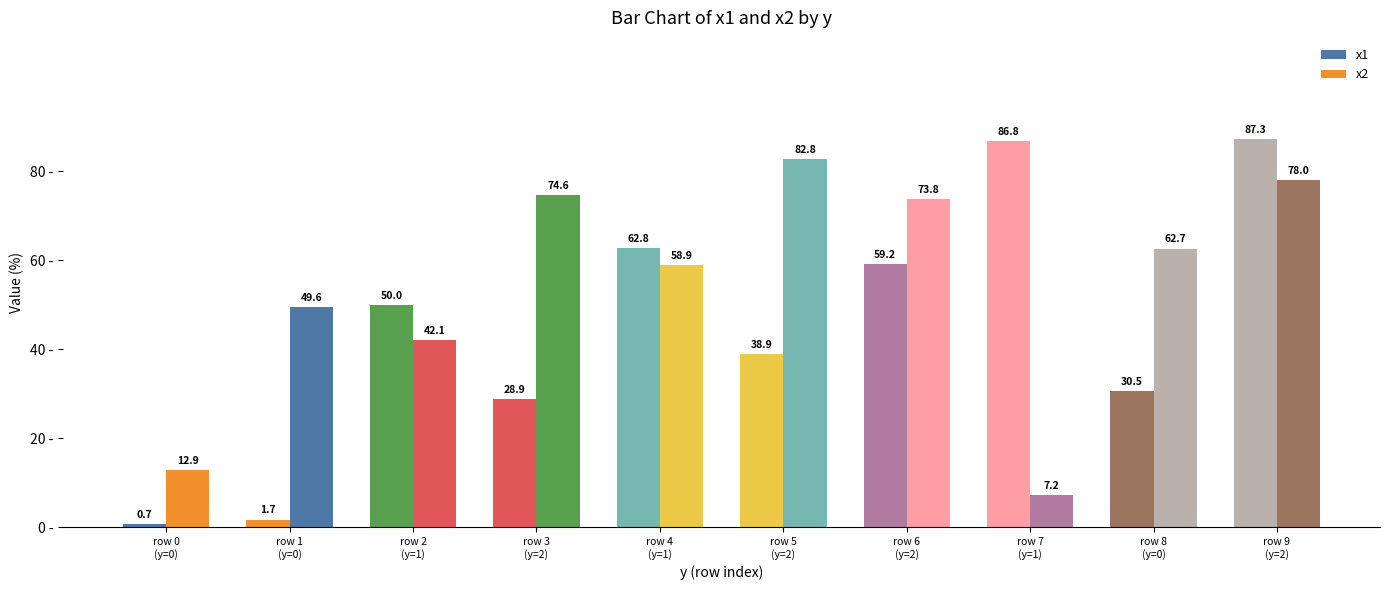

How many series are shown in this chart?

2